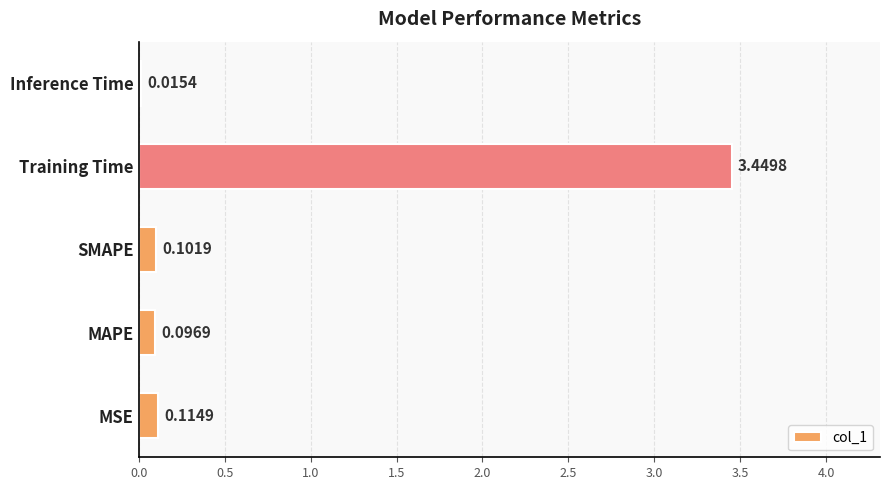

List the labels in order of value, smallest first.

Inference Time, MAPE, SMAPE, MSE, Training Time